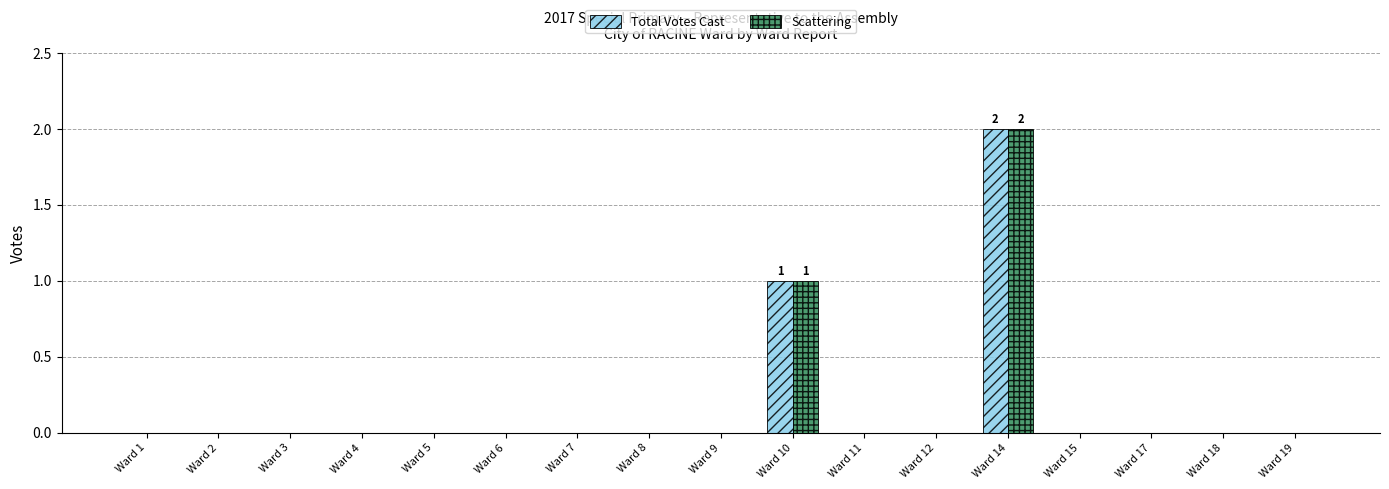

Is it true that Scattering equals -1 at Ward 3?

False